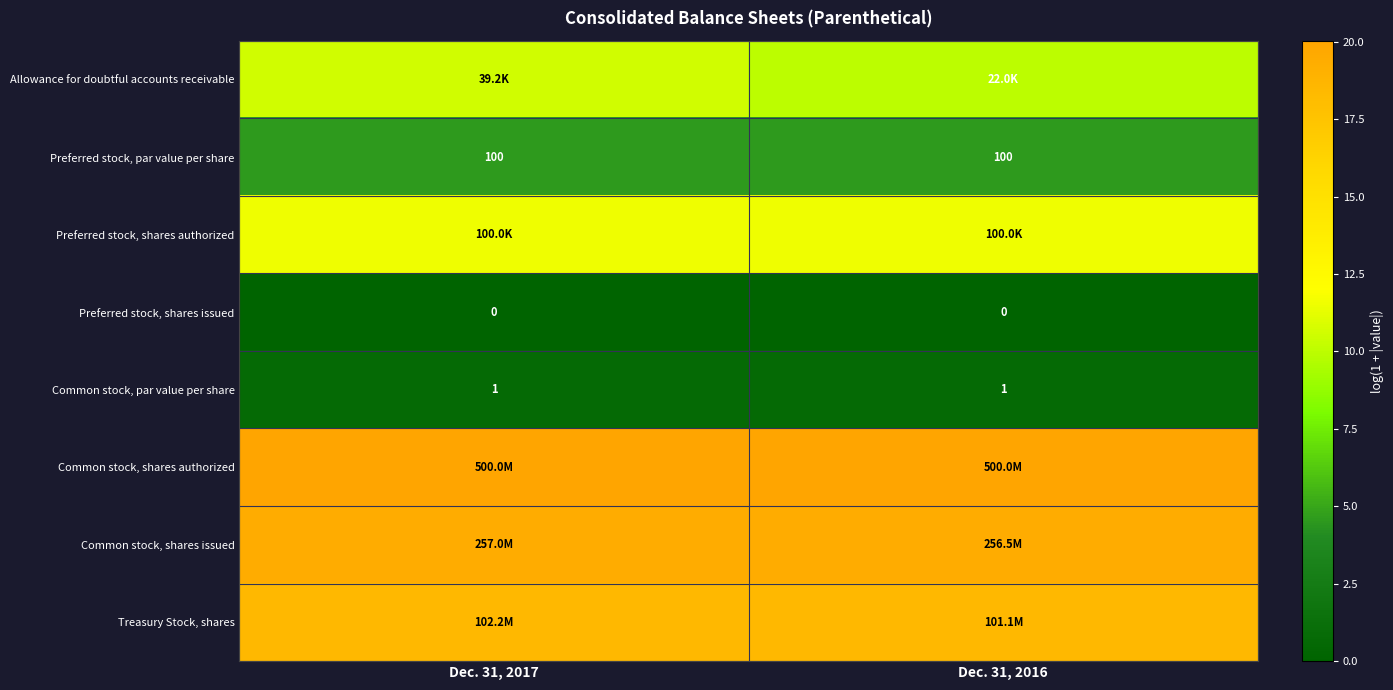

Reading left to right, transcribe all the data shown in this chart.

row_0: 10.6	10.0
row_1: 4.6	4.6
row_2: 11.5	11.5
row_3: 0.0	0.0
row_4: 0.7	0.7
row_5: 20.0	20.0
row_6: 19.4	19.4
row_7: 18.4	18.4